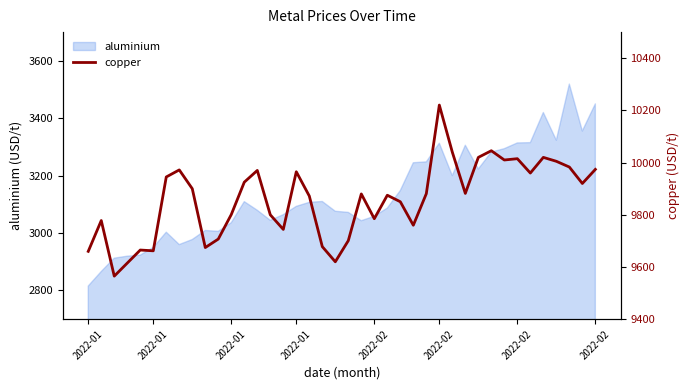

Where is the data nearest to the value 9892?

8